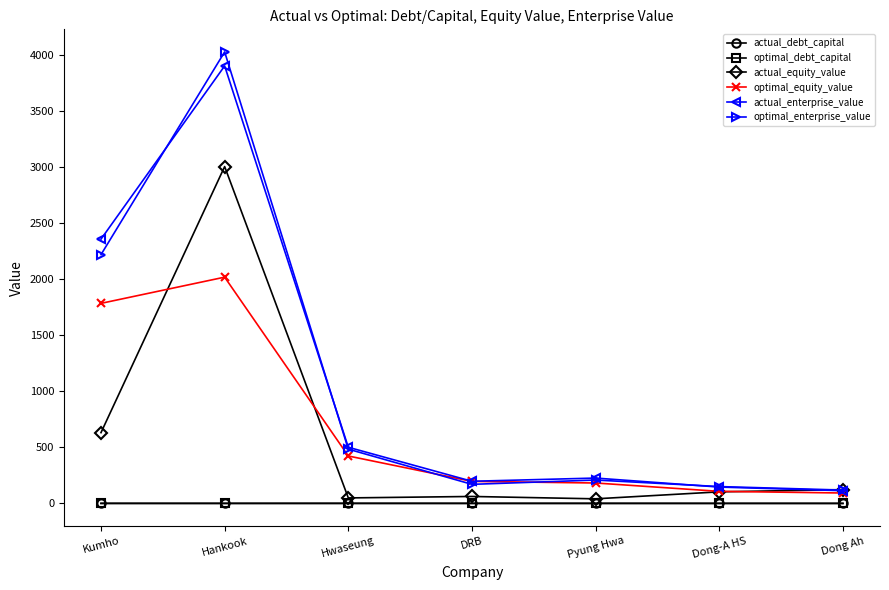

Does the chart have visible grid lines?

No